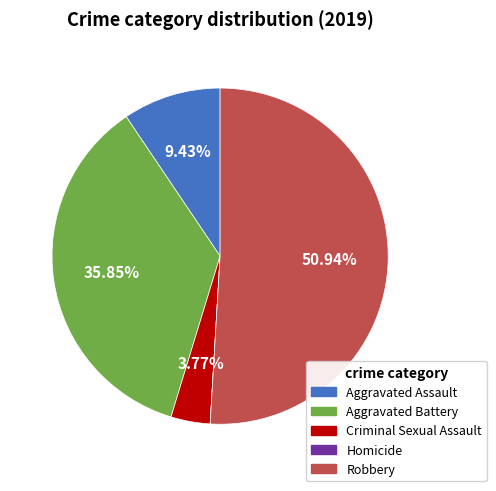

What percentage is the Aggravated Assault slice, to the nearest percent?

9%